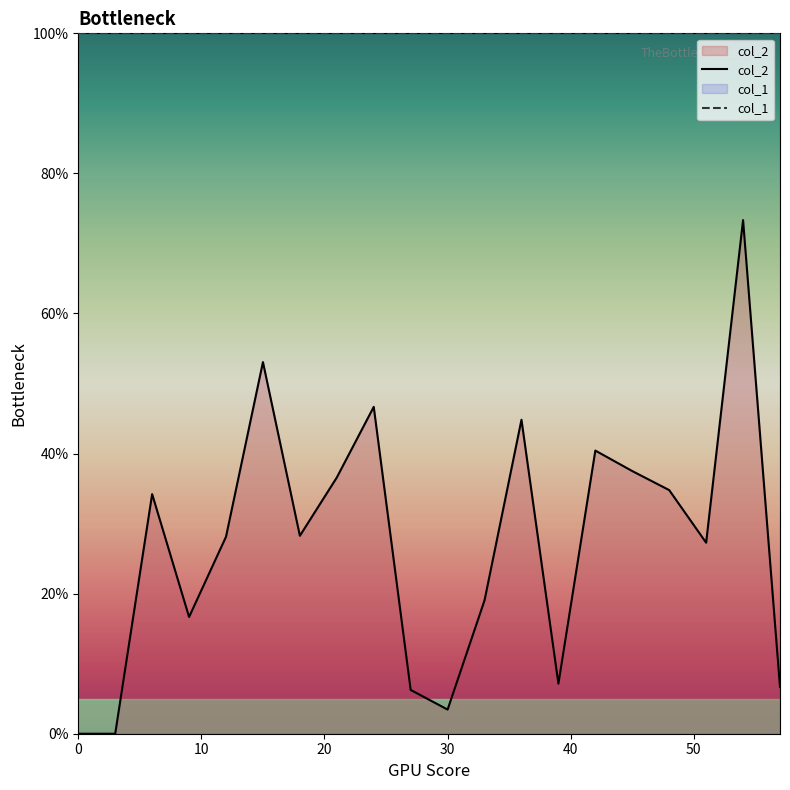

What is the sum of all values?

5.4